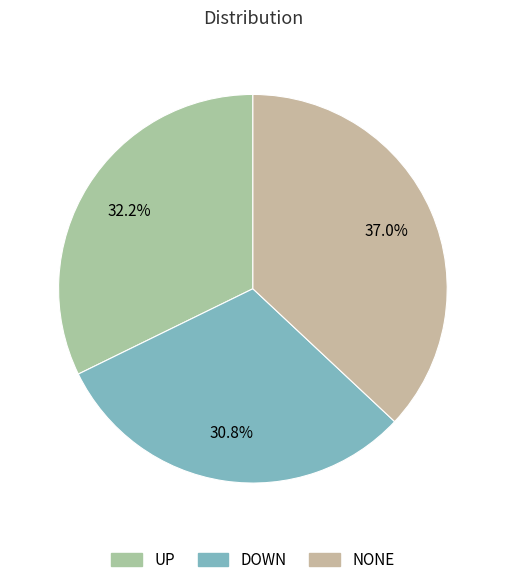

What percentage do DOWN and UP together represent?

63.0%